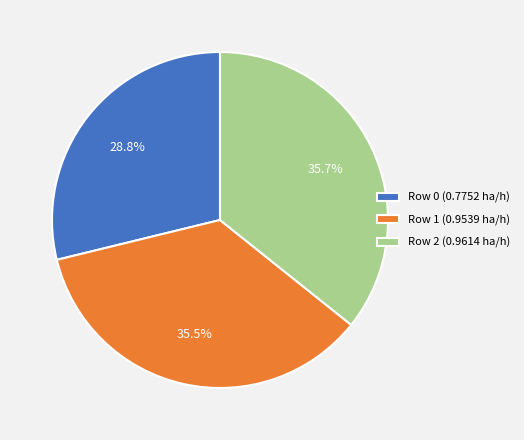

Is Row 2 (0.9614 ha/h) the majority of the pie?

No